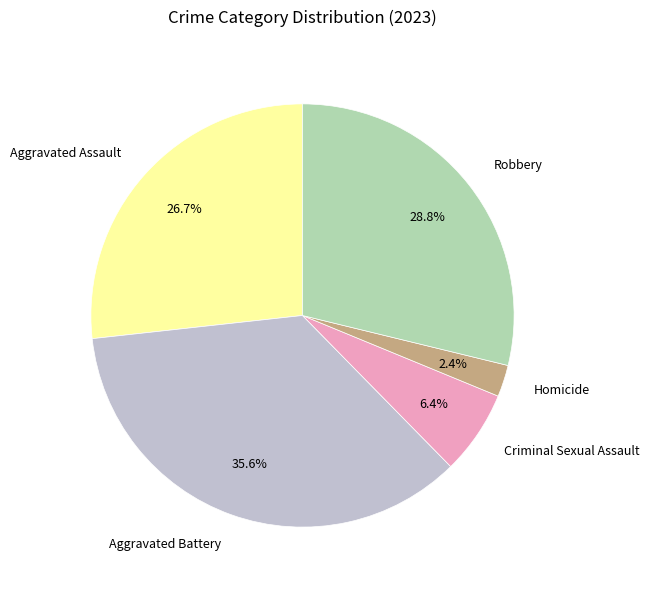

How many segments does this pie chart have?

5